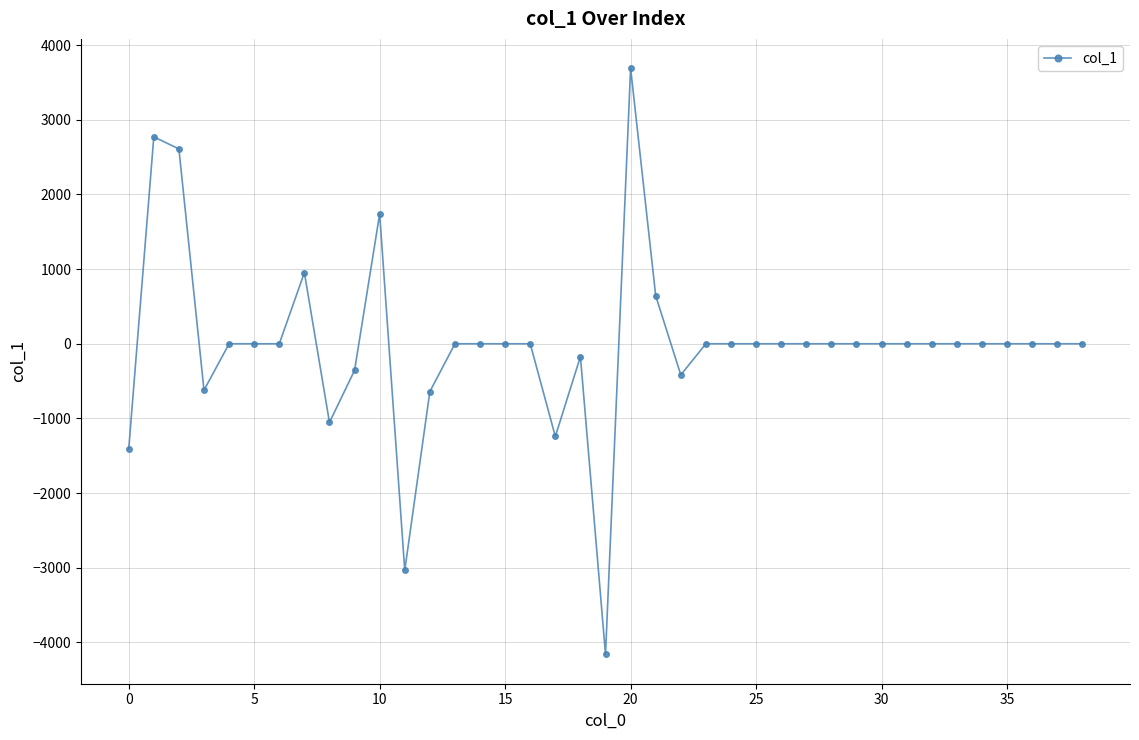

Count the number of data series in this chart.

1